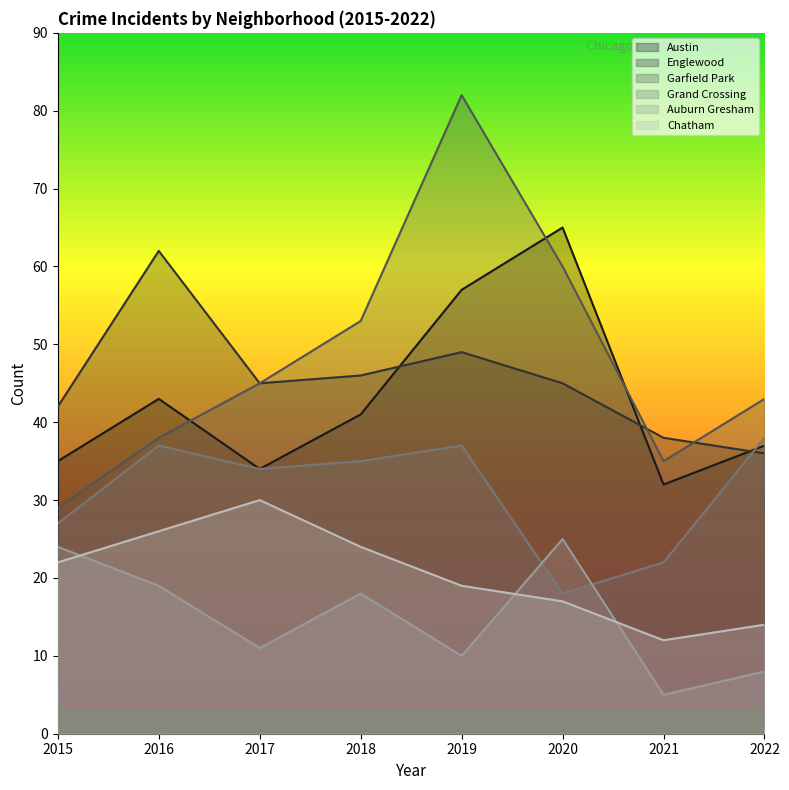

True or false: Englewood and Auburn Gresham intersect in this chart.

False